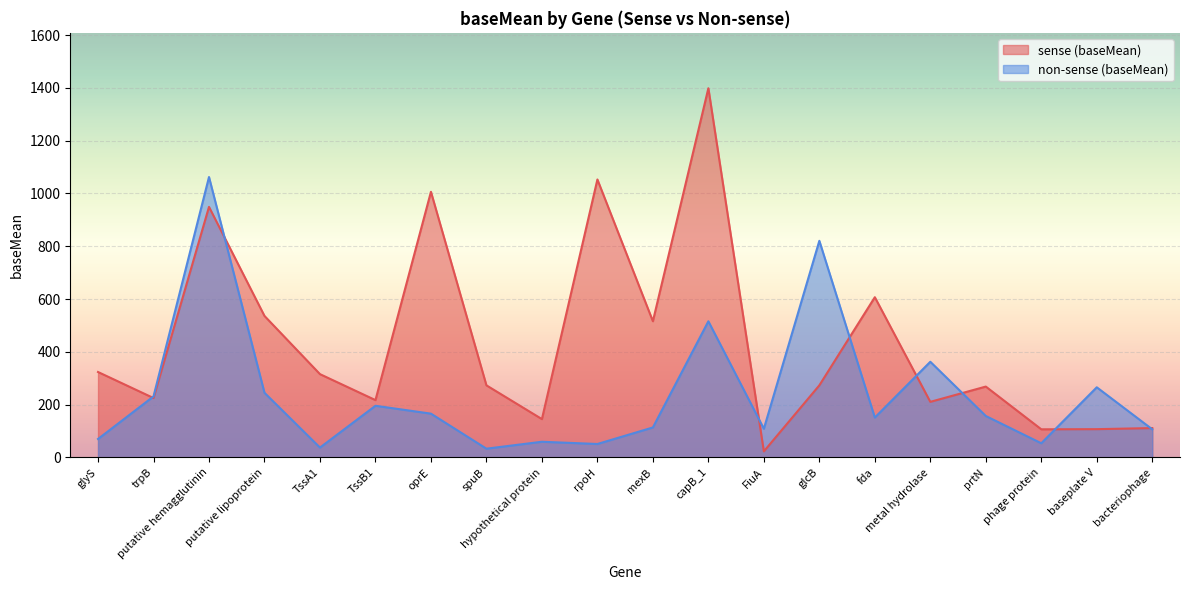

What is the maximum value shown in the chart?

1398.5